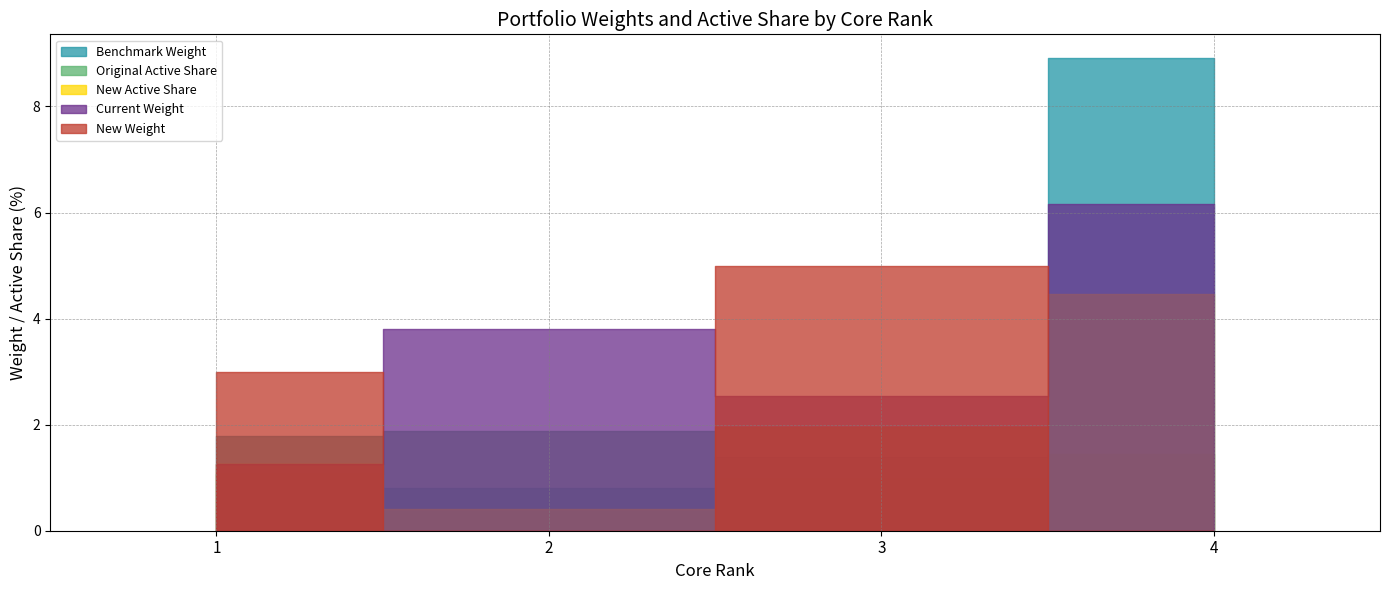

What is the sum of all Original Active Share values?

2.9